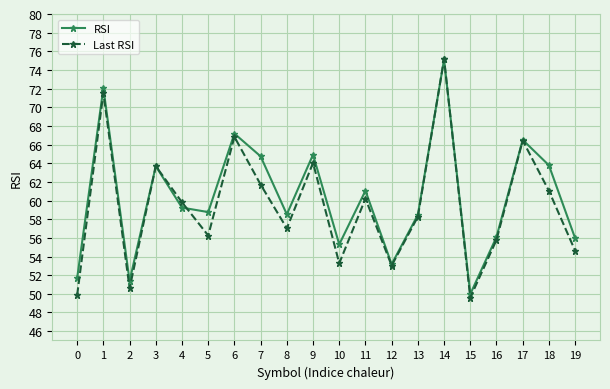

At which label is RSI closest to 62?

11